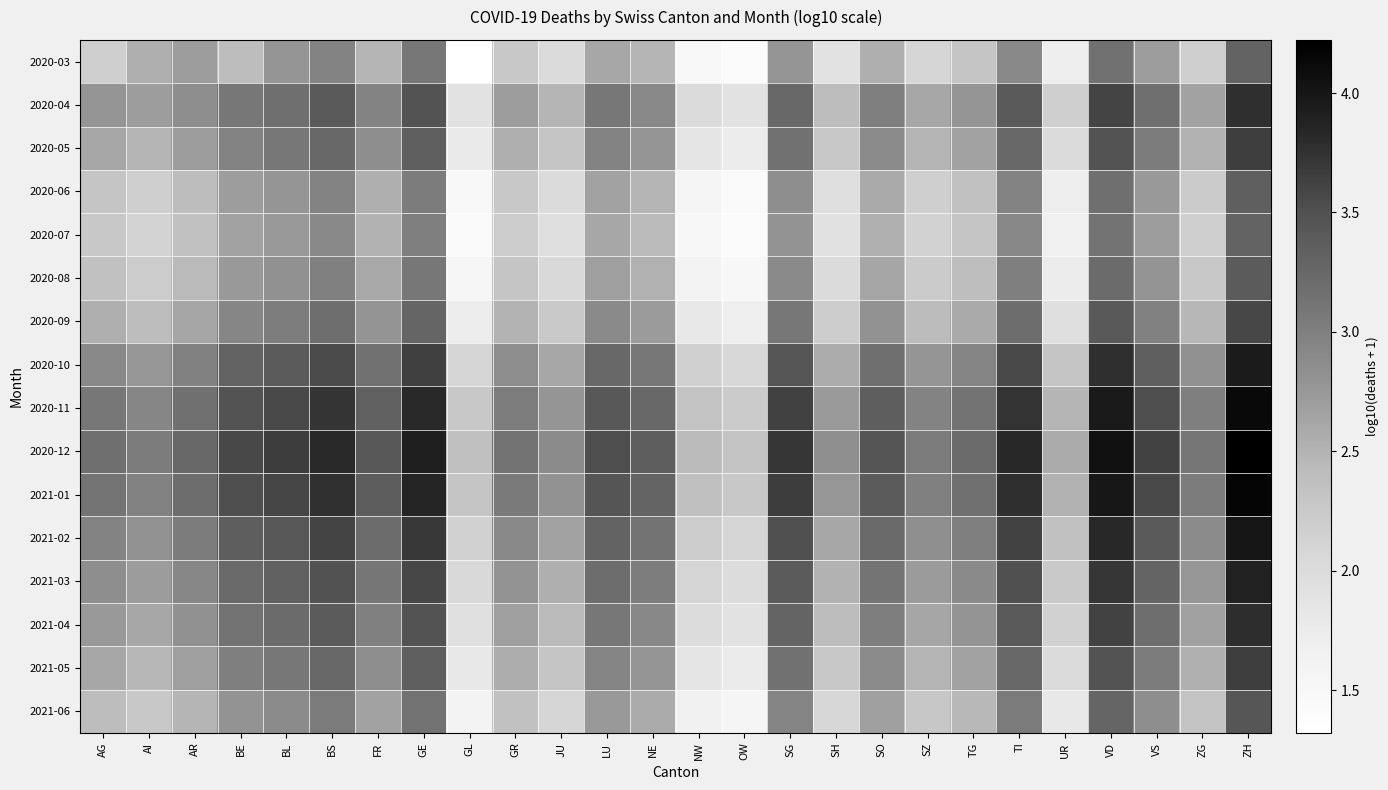

Which has a higher value, FR or ZG?

FR